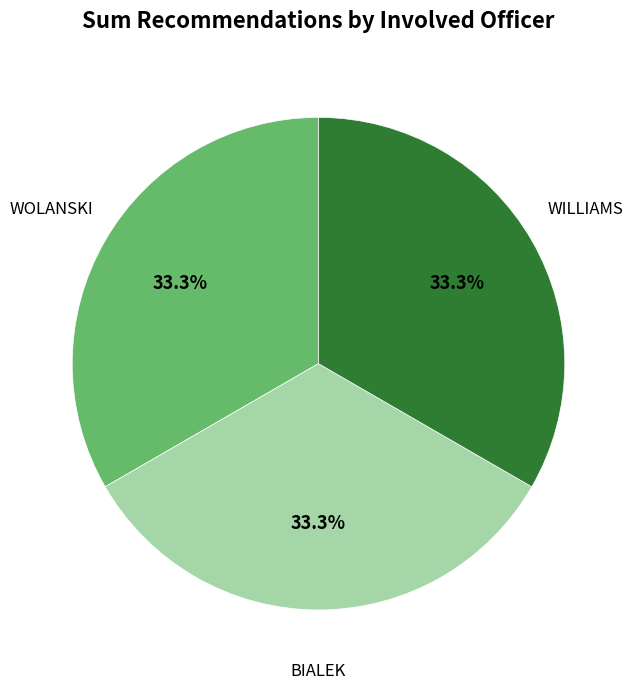

How many slices are in this pie chart?

3